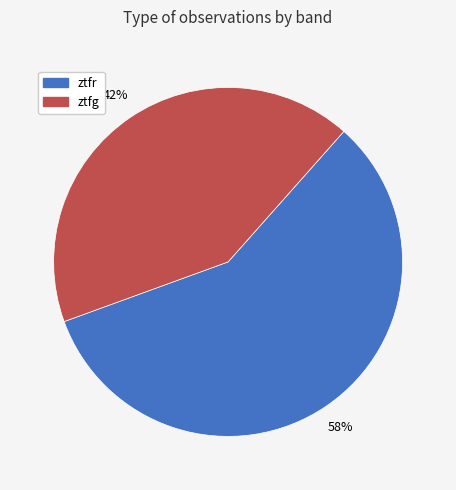

To the nearest percent, what is the difference between the ztfg and ztfr slice percentages?

16%